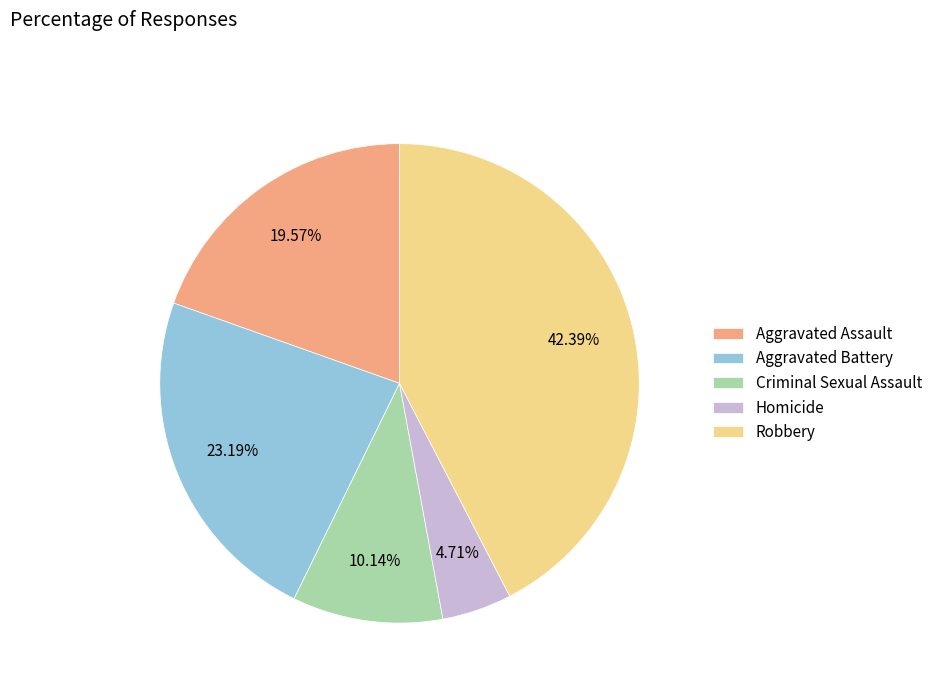

What is the ratio of the value at Aggravated Assault to the value at Aggravated Battery?

0.8